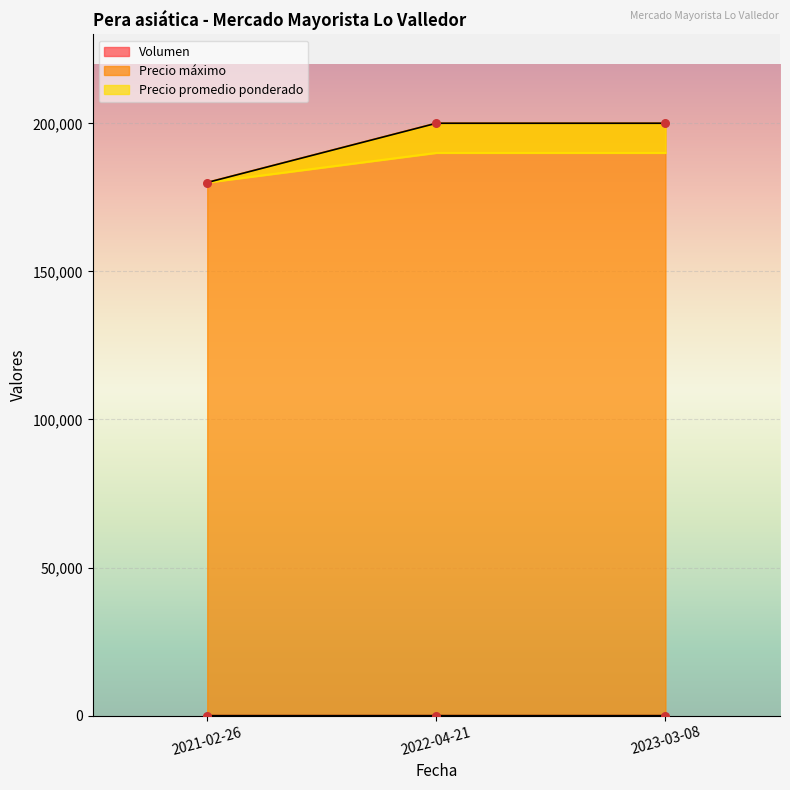

At which category is the sum across all series the highest?

2023-03-08